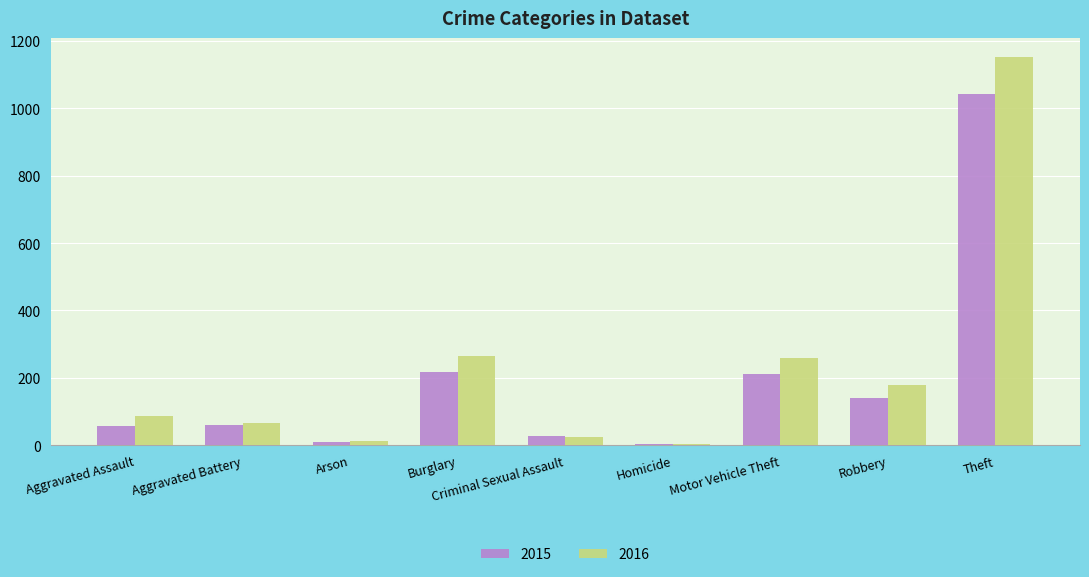

The 2016 series shows 245 at Theft. True or false?

False